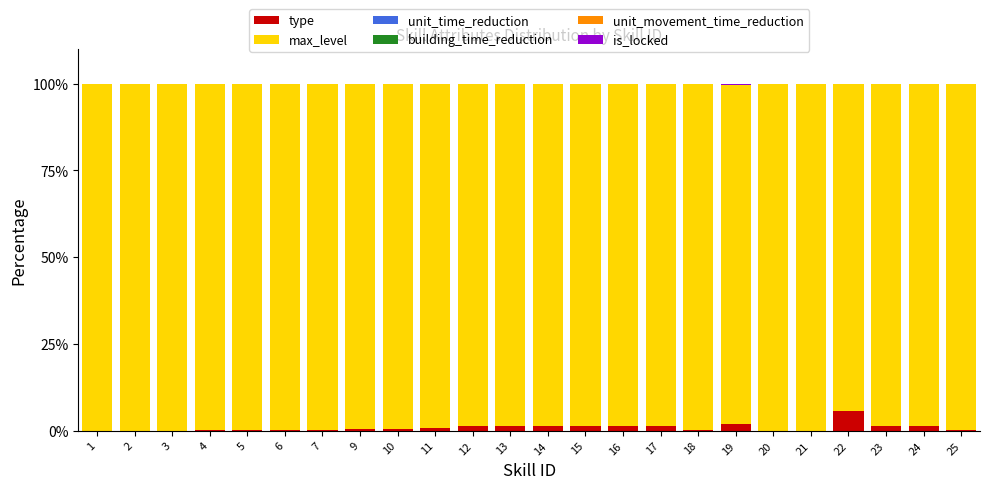

Between 21 and 1, which is larger?

21